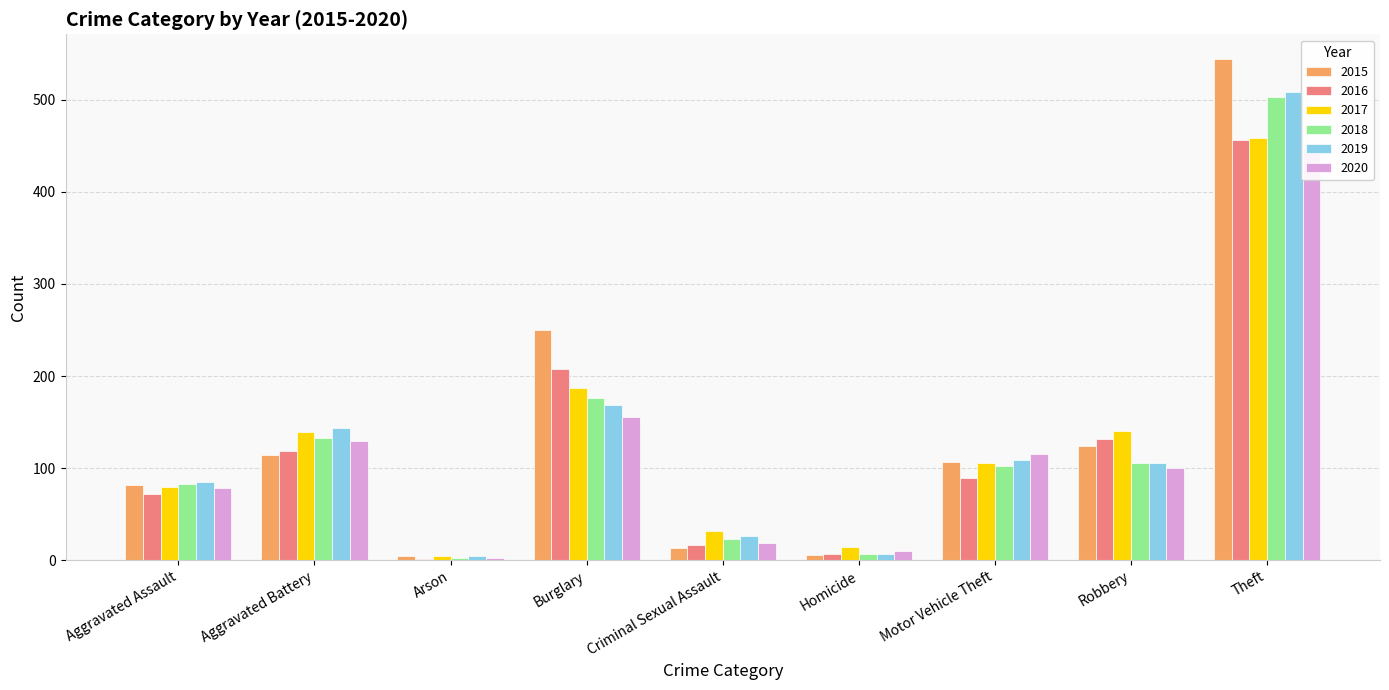

Where is 2015 nearest to the value 274?

Burglary